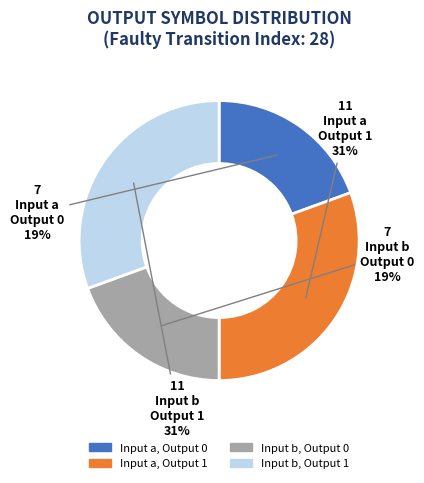

To the nearest percent, what is the average slice percentage?

25%